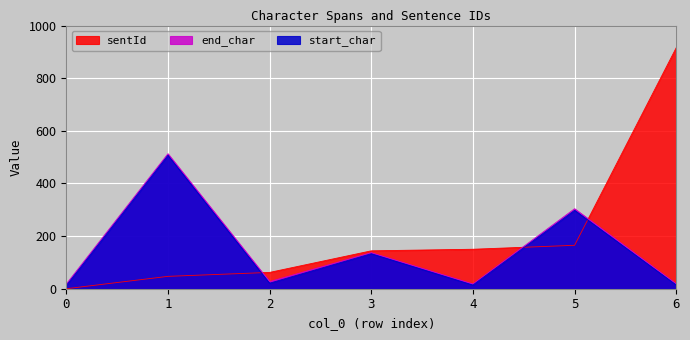

How many lines are shown in the chart?

3